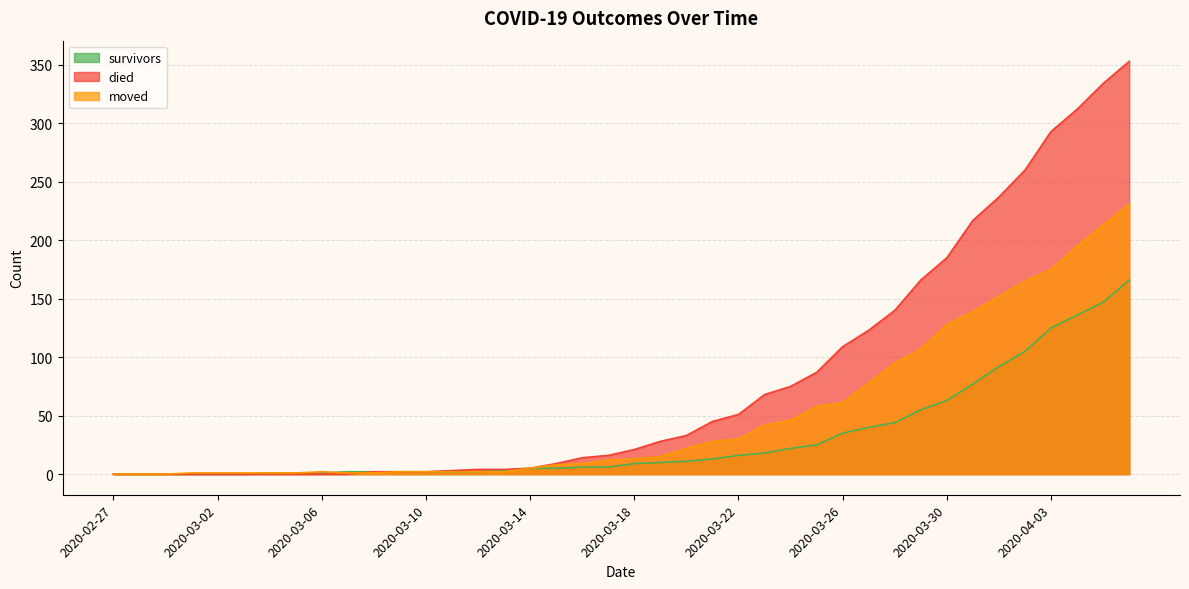

Reading left to right, list all the values displayed in this chart.

survivors: 2020-02-27=0	2020-02-28=0	2020-02-29=0	2020-03-01=0	2020-03-02=0	2020-03-03=0	2020-03-04=1	2020-03-05=1	2020-03-06=1	2020-03-07=2	2020-03-08=2	2020-03-09=2	2020-03-10=2	2020-03-11=2	2020-03-12=2	2020-03-13=3	2020-03-14=5	2020-03-15=5	2020-03-16=6	2020-03-17=6	2020-03-18=9	2020-03-19=10	2020-03-20=11	2020-03-21=13	2020-03-22=16	2020-03-23=18	2020-03-24=22	2020-03-25=25	2020-03-26=35	2020-03-27=40	2020-03-28=44	2020-03-29=55	2020-03-30=63	2020-03-31=77	2020-04-01=92	2020-04-02=105	2020-04-03=125	2020-04-04=136	2020-04-05=147	2020-04-06=166
died: 2020-02-27=0	2020-02-28=0	2020-02-29=0	2020-03-01=0	2020-03-02=0	2020-03-03=0	2020-03-04=0	2020-03-05=0	2020-03-06=0	2020-03-07=0	2020-03-08=2	2020-03-09=2	2020-03-10=2	2020-03-11=3	2020-03-12=4	2020-03-13=4	2020-03-14=5	2020-03-15=9	2020-03-16=14	2020-03-17=16	2020-03-18=21	2020-03-19=28	2020-03-20=33	2020-03-21=45	2020-03-22=51	2020-03-23=68	2020-03-24=75	2020-03-25=87	2020-03-26=109	2020-03-27=123	2020-03-28=140	2020-03-29=166	2020-03-30=185	2020-03-31=217	2020-04-01=237	2020-04-02=260	2020-04-03=293	2020-04-04=312	2020-04-05=334	2020-04-06=353
moved: 2020-02-27=0	2020-02-28=0	2020-02-29=0	2020-03-01=1	2020-03-02=1	2020-03-03=1	2020-03-04=1	2020-03-05=1	2020-03-06=2	2020-03-07=1	2020-03-08=1	2020-03-09=2	2020-03-10=2	2020-03-11=2	2020-03-12=2	2020-03-13=2	2020-03-14=5	2020-03-15=8	2020-03-16=9	2020-03-17=12	2020-03-18=13	2020-03-19=15	2020-03-20=22	2020-03-21=28	2020-03-22=30	2020-03-23=42	2020-03-24=46	2020-03-25=58	2020-03-26=61	2020-03-27=78	2020-03-28=95	2020-03-29=107	2020-03-30=128	2020-03-31=139	2020-04-01=152	2020-04-02=165	2020-04-03=175	2020-04-04=195	2020-04-05=213	2020-04-06=231